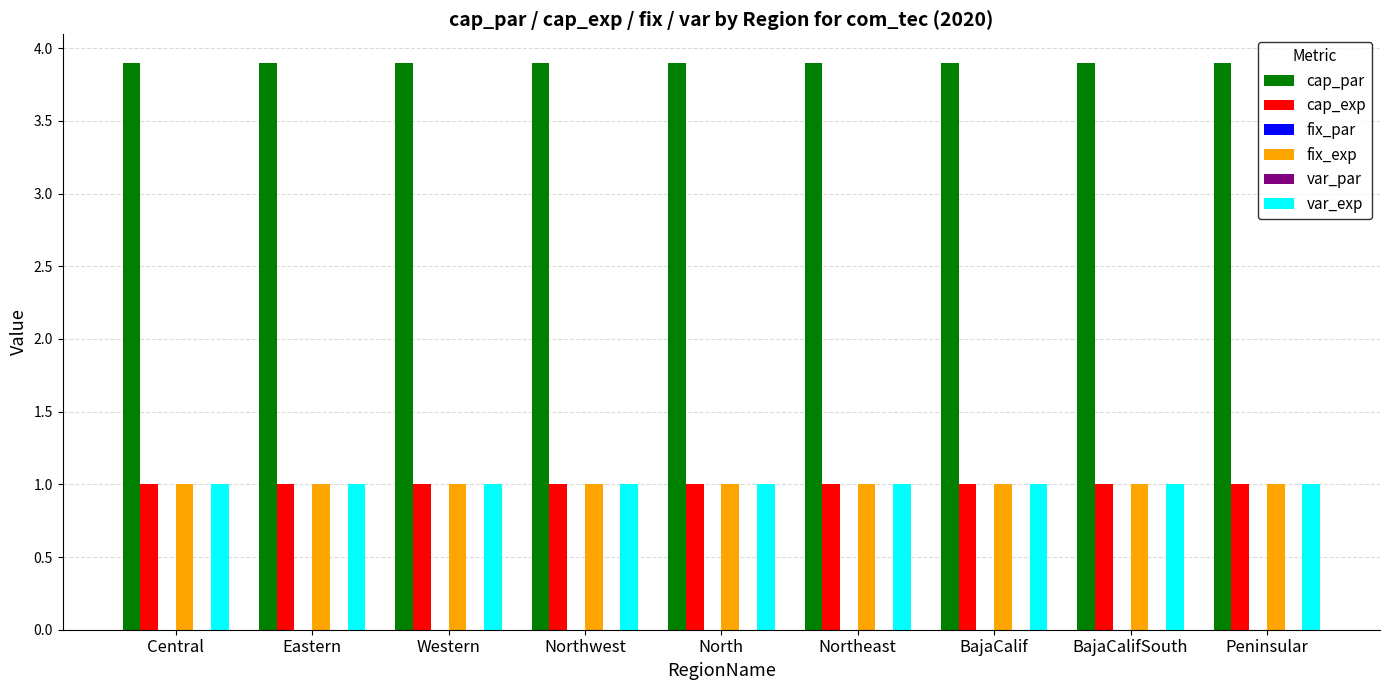

Which series changed the most between Eastern and Western?

cap_par